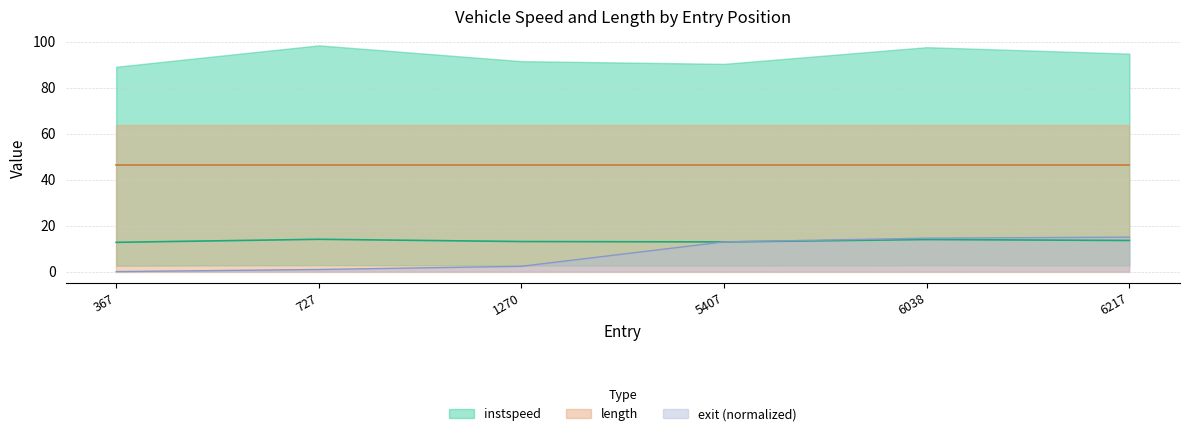

Is it true that the value at 6038 is 18.5?

False